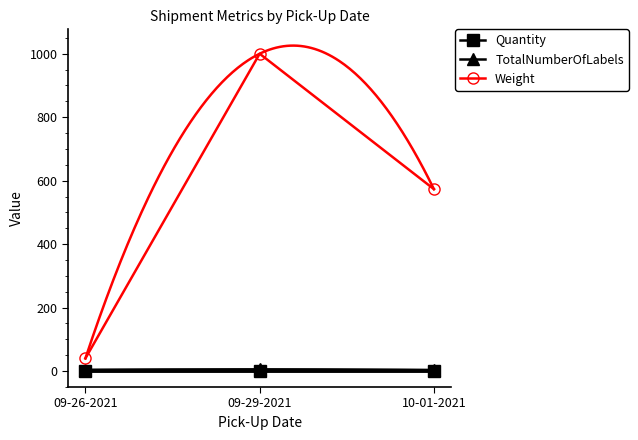

Which series changed the most between 09-29-2021 and 10-01-2021?

Weight